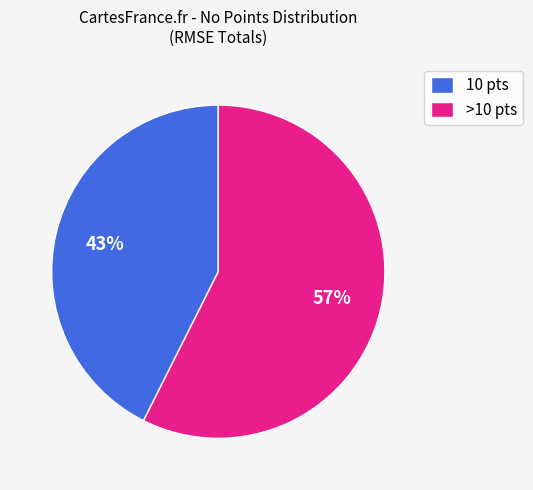

Is the sum of 10 pts and >10 pts greater than half?

Yes